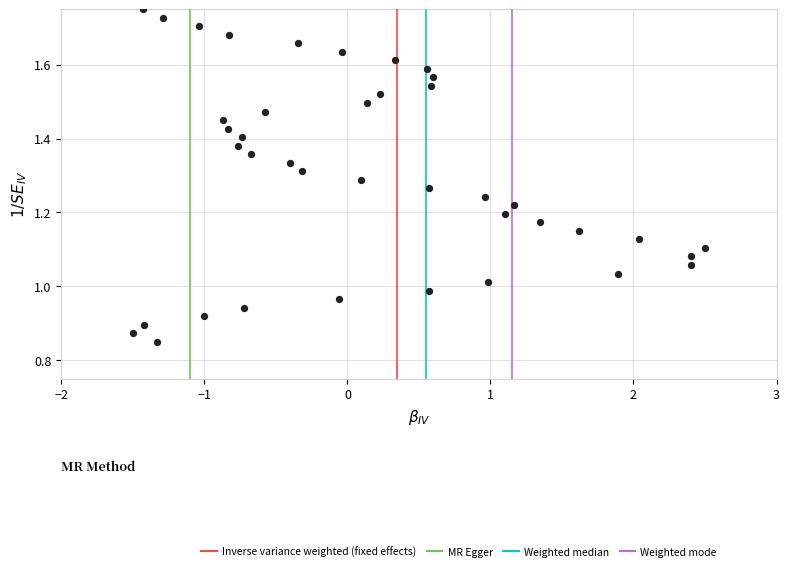

What is the range of X values (max minus min)?

4.0